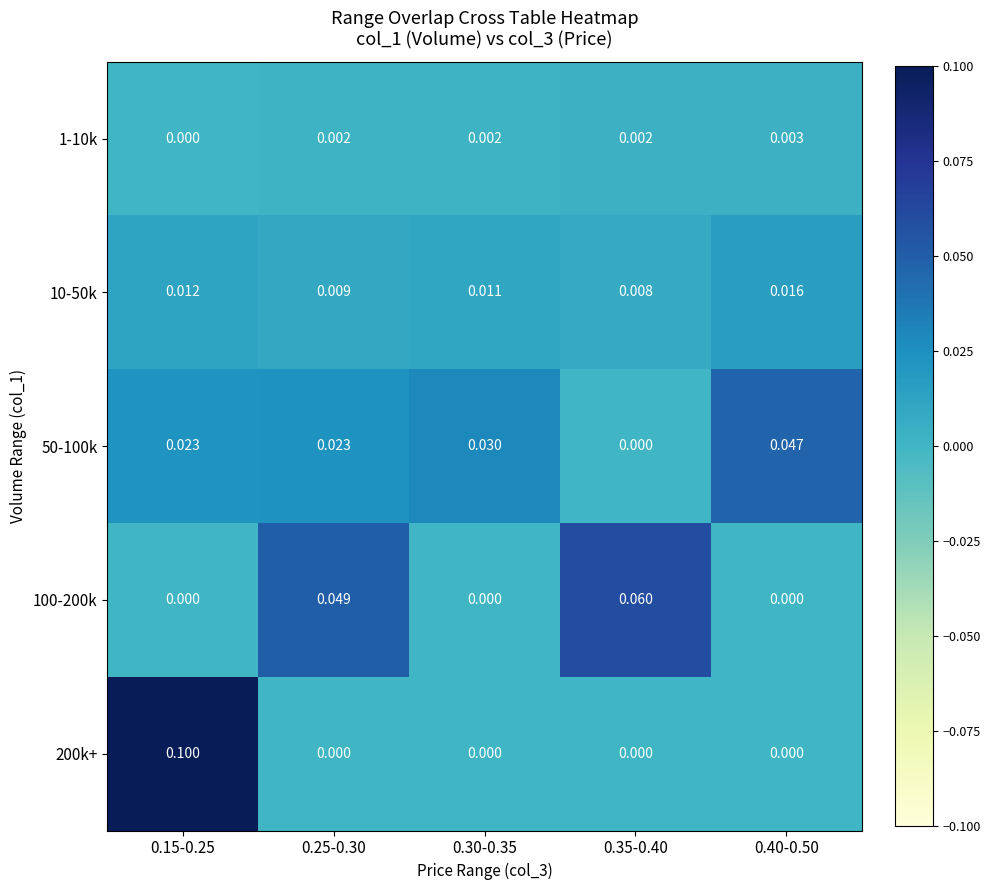

Which series has the largest total across all categories?

50-100k